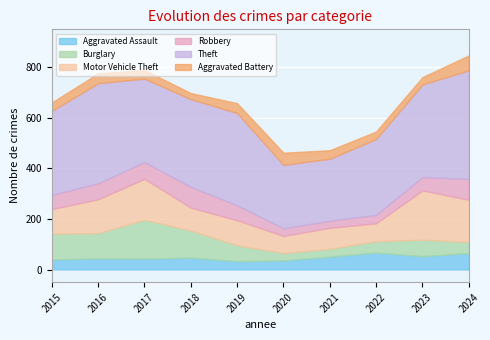

At which label does Aggravated Battery reach its peak?

2024